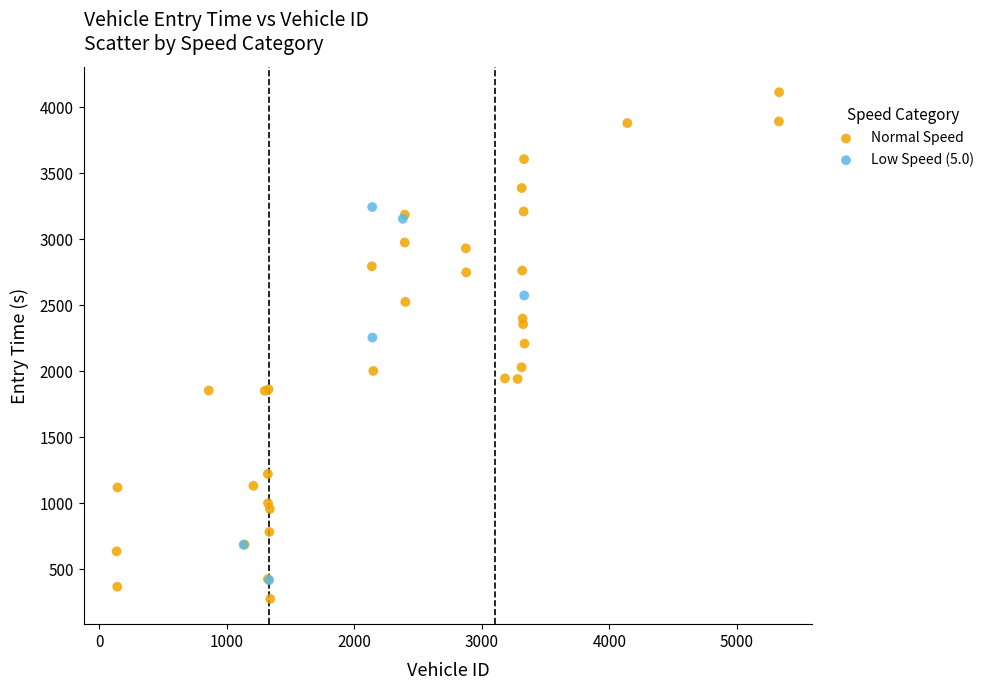

Which series has the widest spread of Y values?

Normal Speed